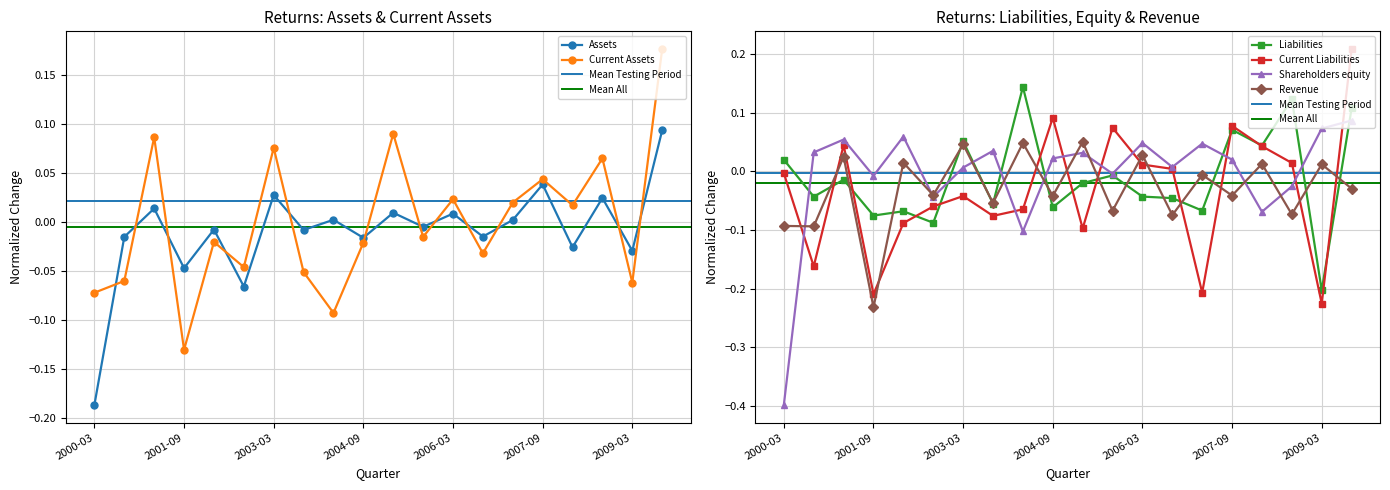

How many lines are shown in the chart?

6